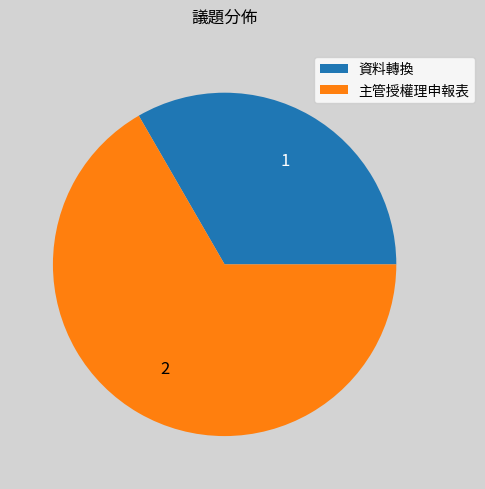

The 主管授權理申報表 slice represents 67% of the pie. True or false?

True